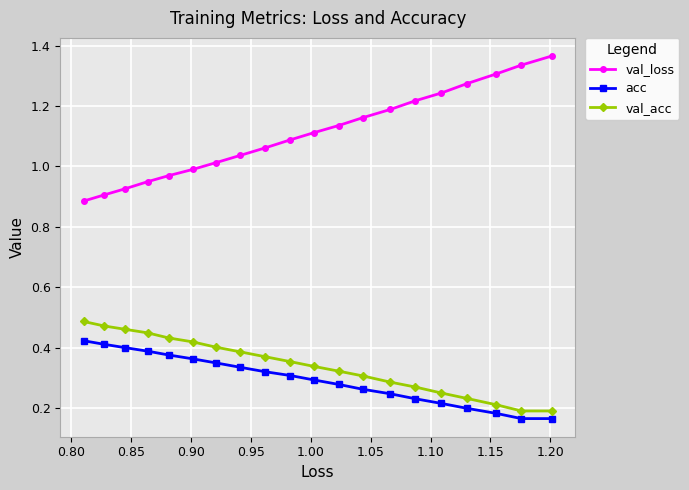

True or false: val_loss and val_acc cross at least once.

False